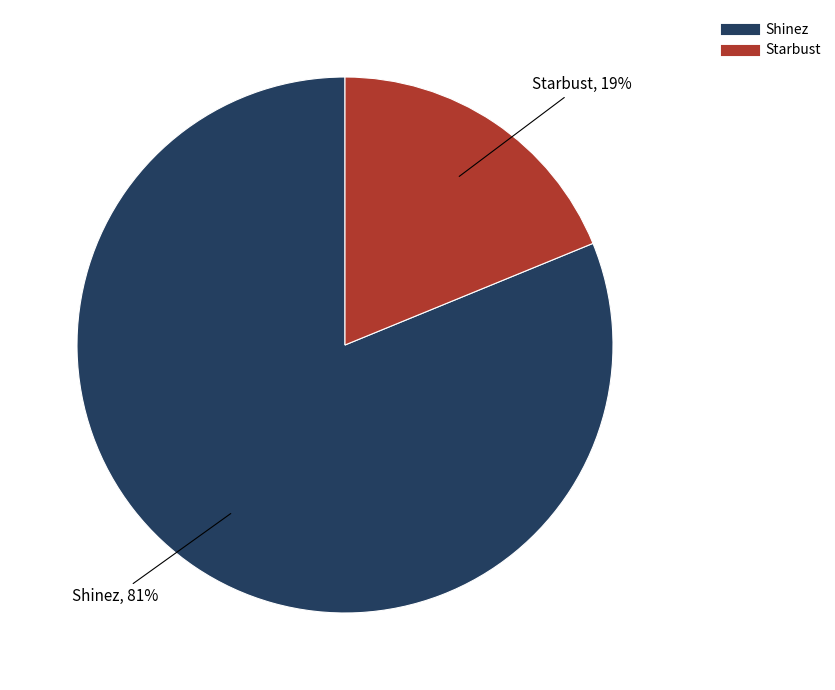

The Shinez slice represents 69% of the pie. True or false?

False